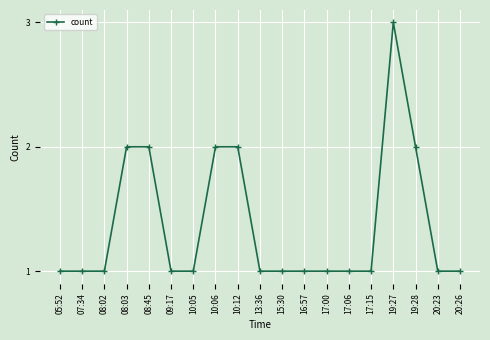

What is the difference between the values at 19:27 and 10:05?

2